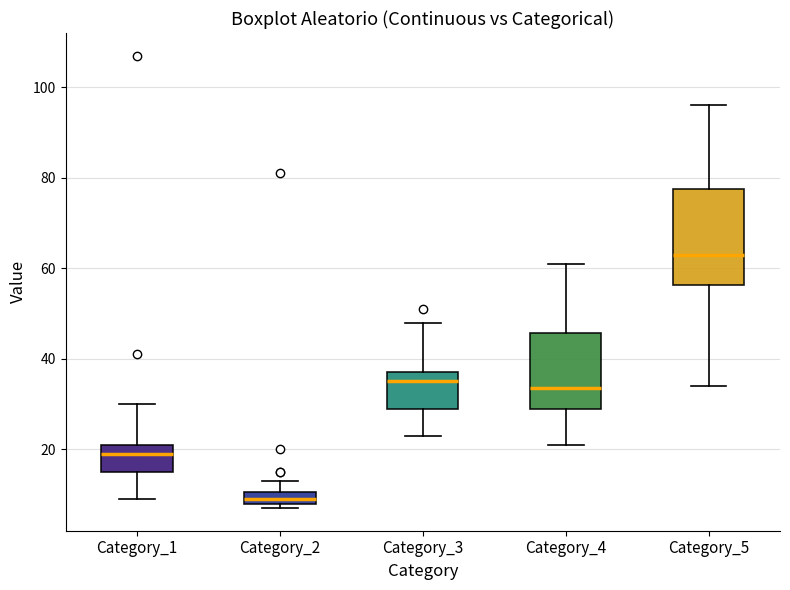

Comparing the boxes themselves (not the whiskers), which one is the tallest?

Category_5